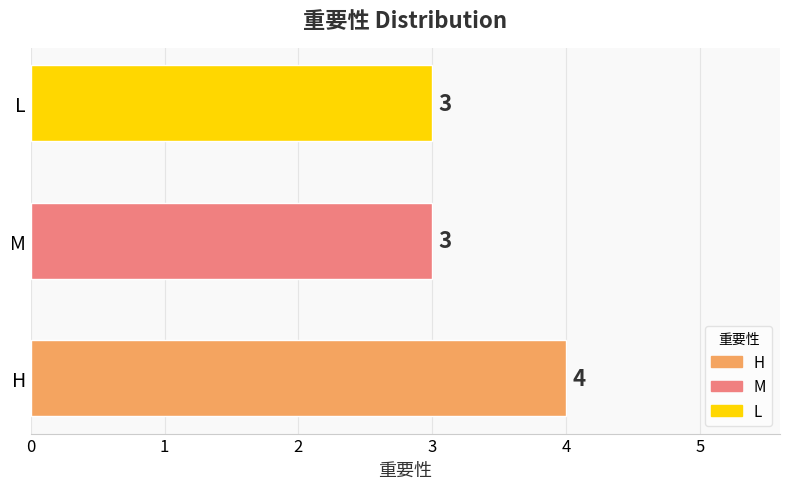

Does the chart contain any negative values?

No